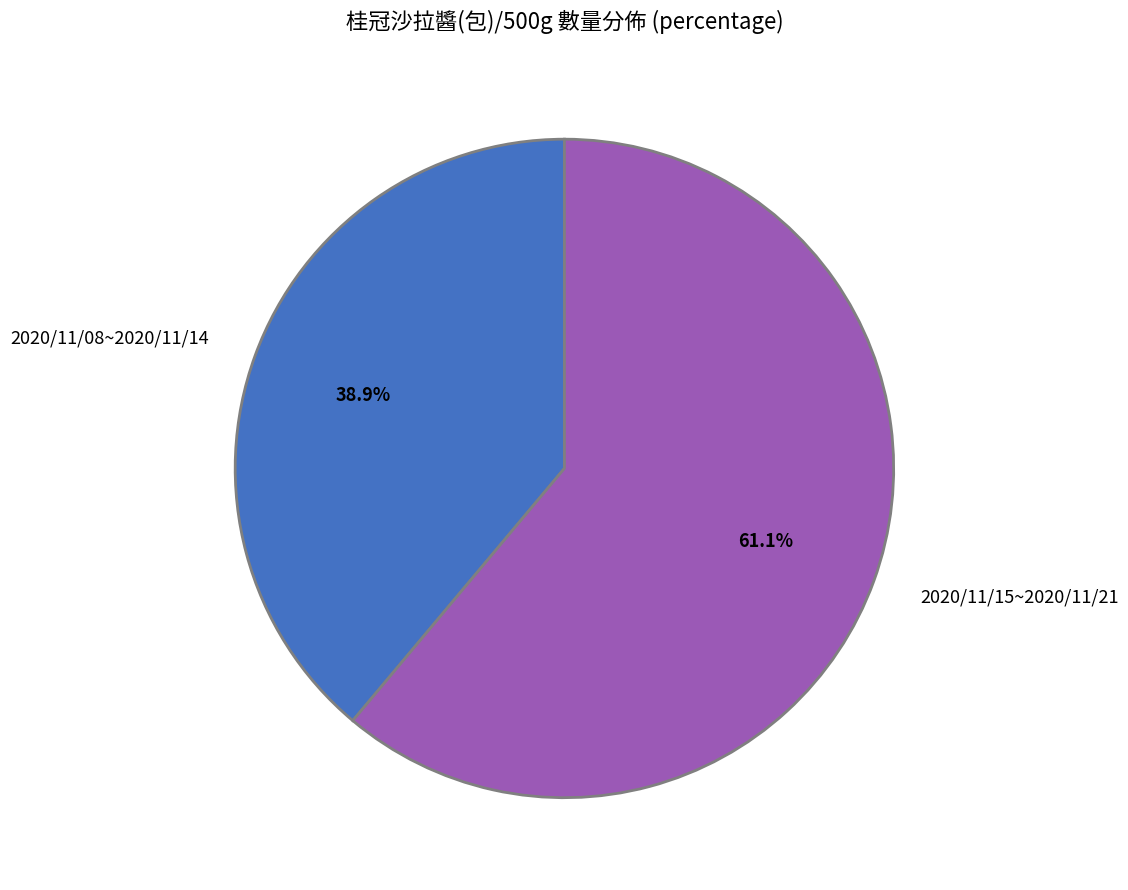

Is there a majority slice in this chart?

Yes